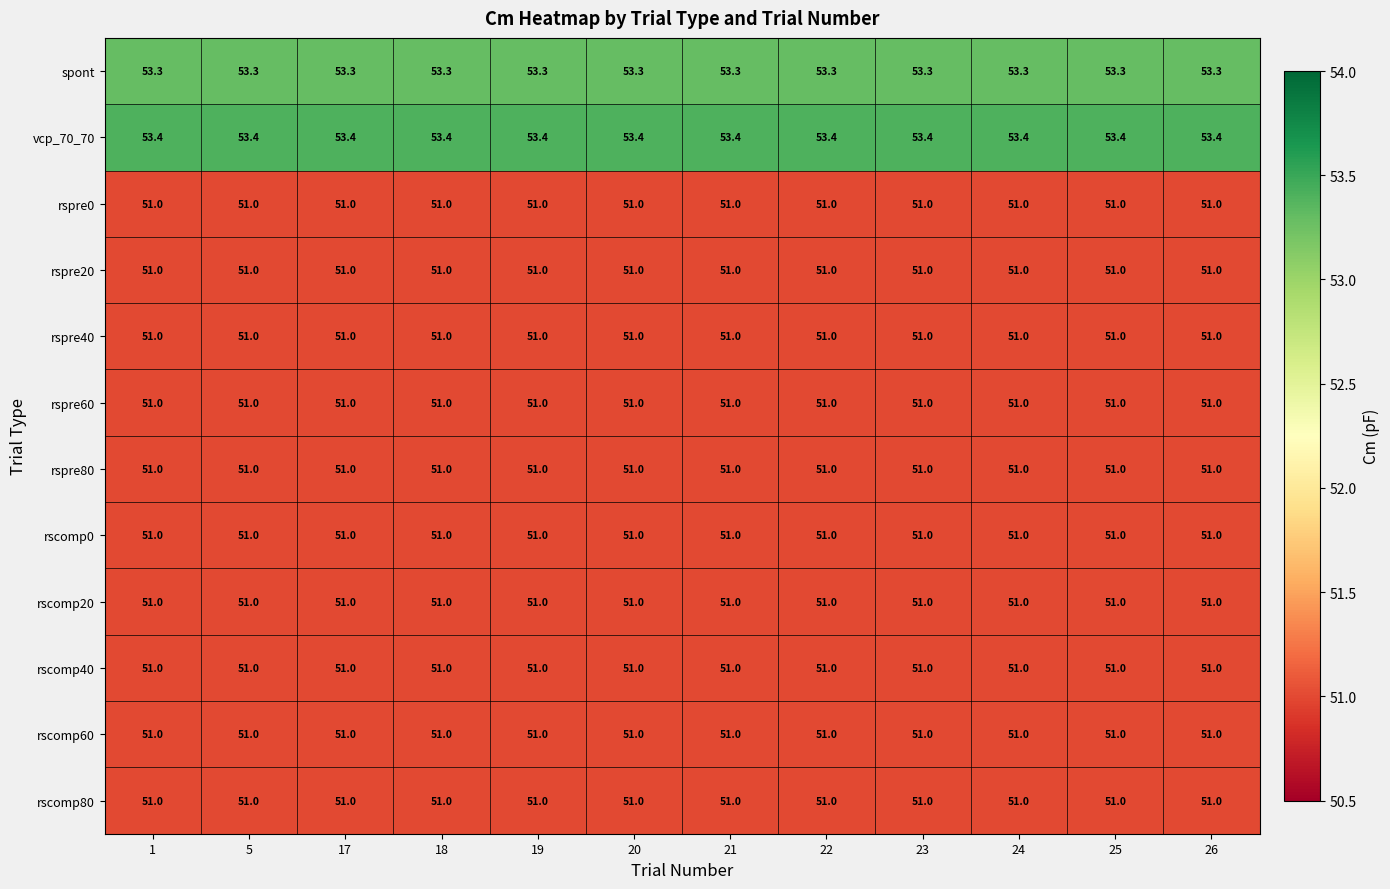

What is the difference between the highest and lowest values at 21?

2.4